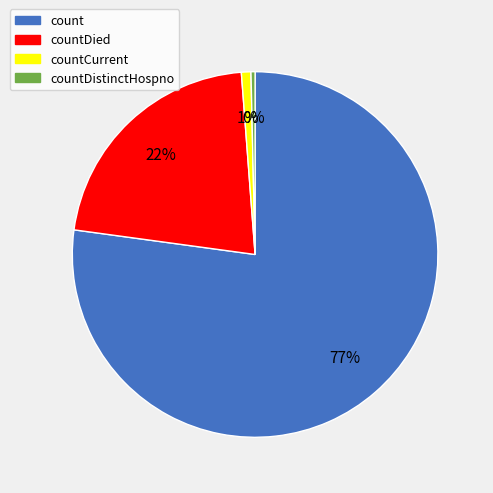

To the nearest percent, what is the average slice percentage?

25%